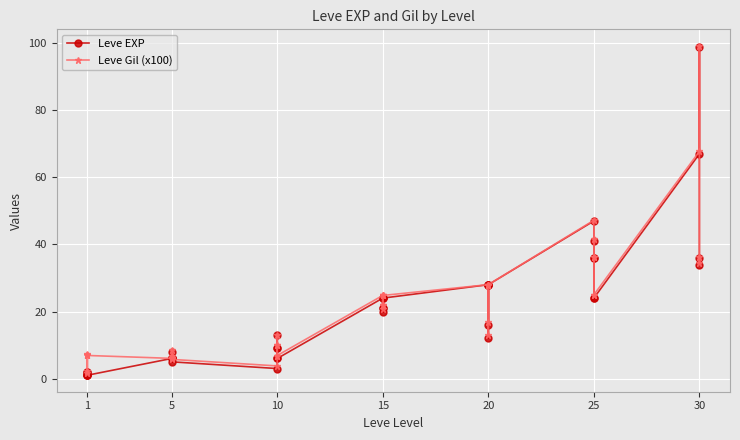

Is it true that Leve Gil (x100) equals 3.4 at 1?

False